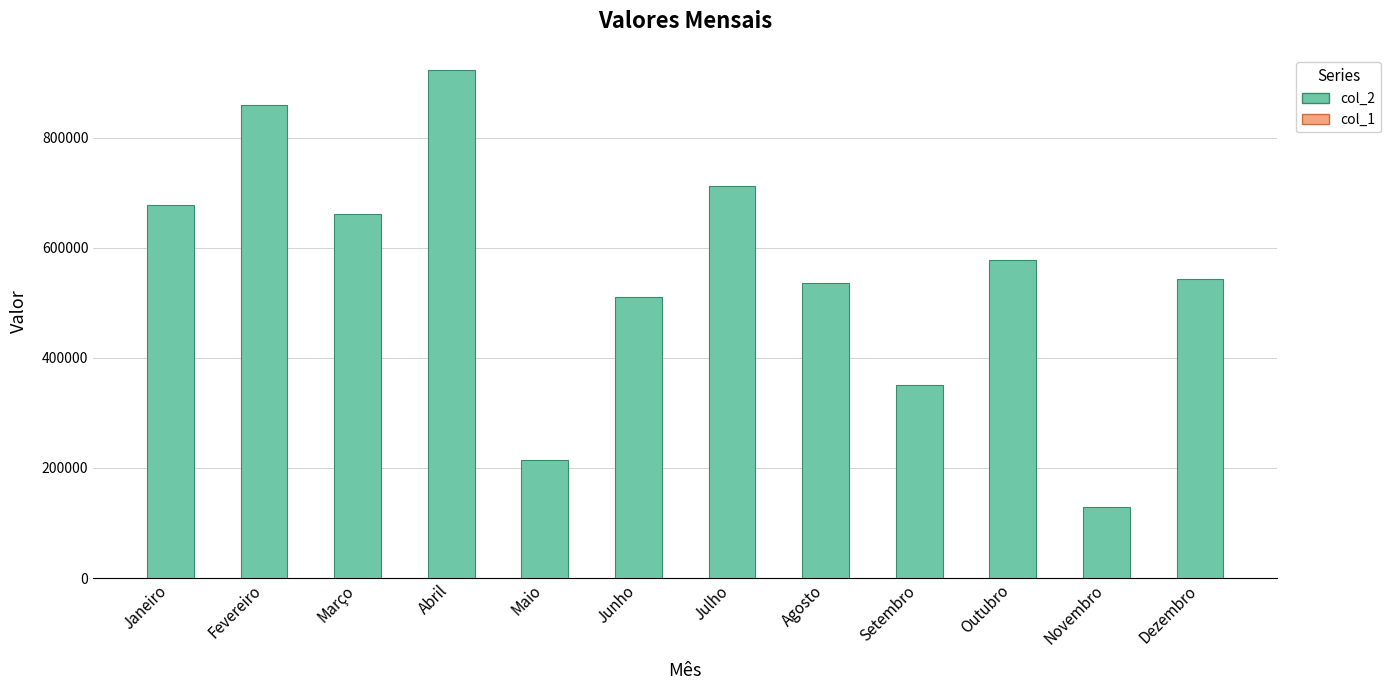

What is the value of the col_2 bar at the 7th from the left?

712932